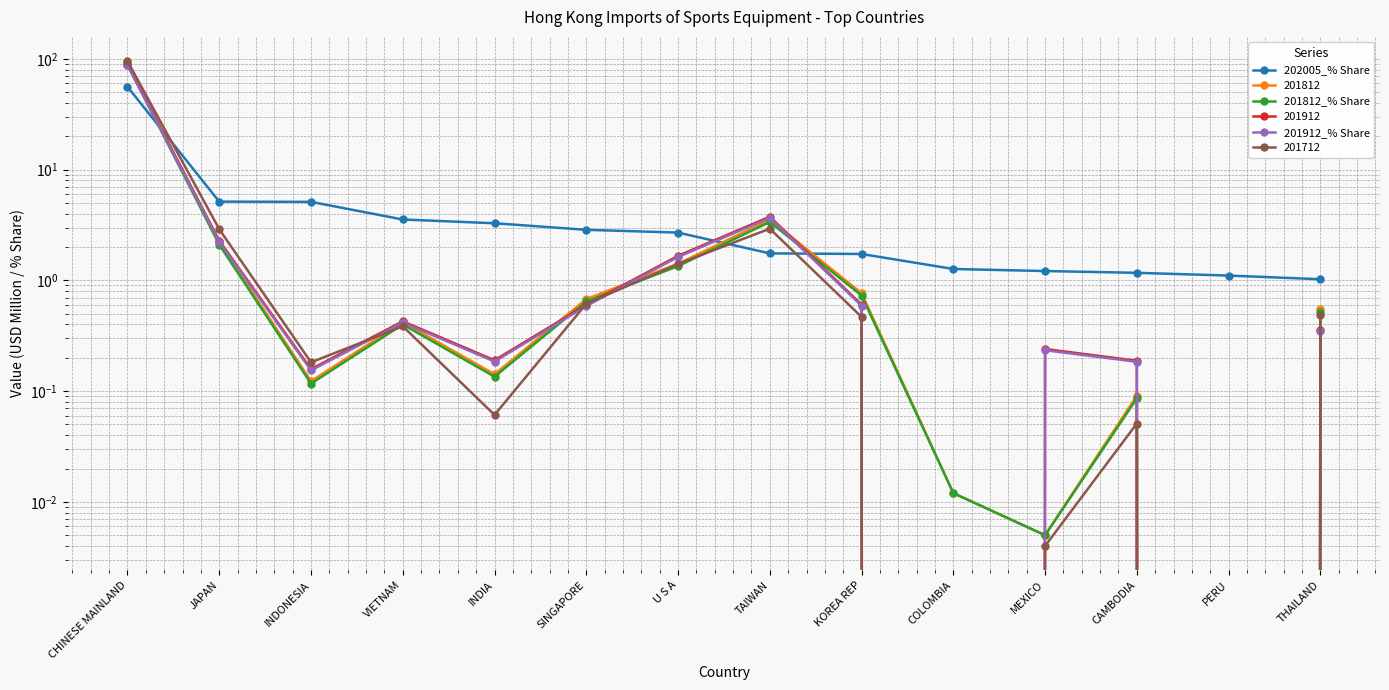

The 202005_% Share series shows 2.2 at INDIA. True or false?

False